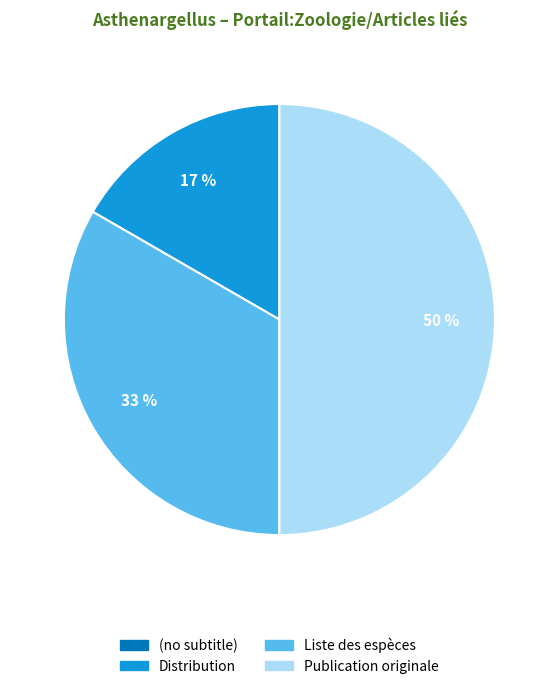

Approximately how many times larger is the value at Distribution compared to Publication originale?

0.3